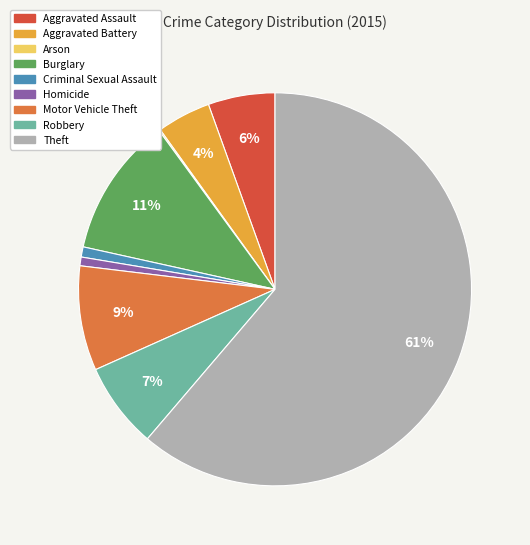

Combined, do Aggravated Assault and Robbery account for over 50%?

No